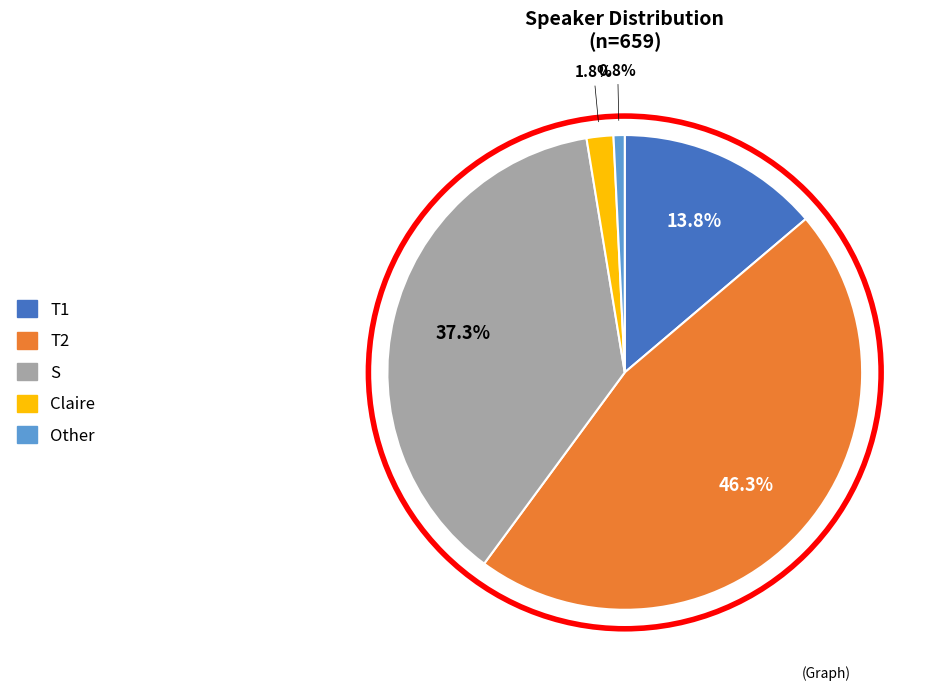

Is it true that Other is 11% of the pie?

False